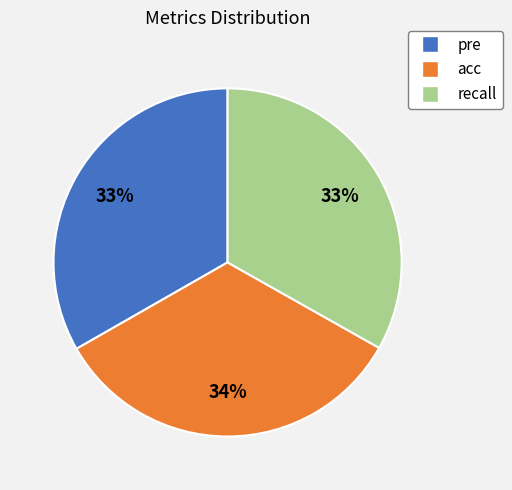

Does any single category account for the majority?

No